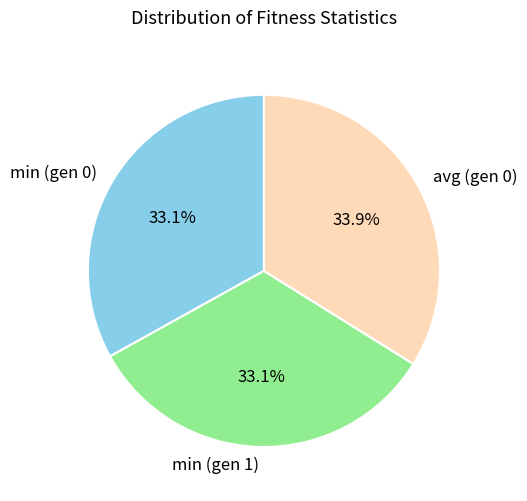

To the nearest percent, what is the combined percentage of avg (gen 0) and min (gen 0)?

67%